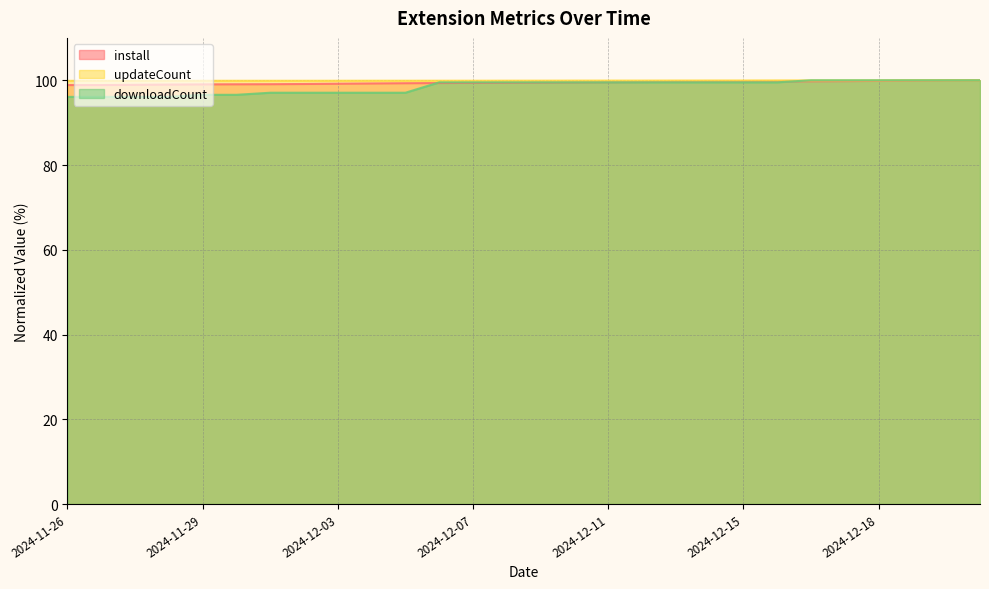

Between 2024-12-02 and 2024-12-07, which series saw the biggest shift?

downloadCount